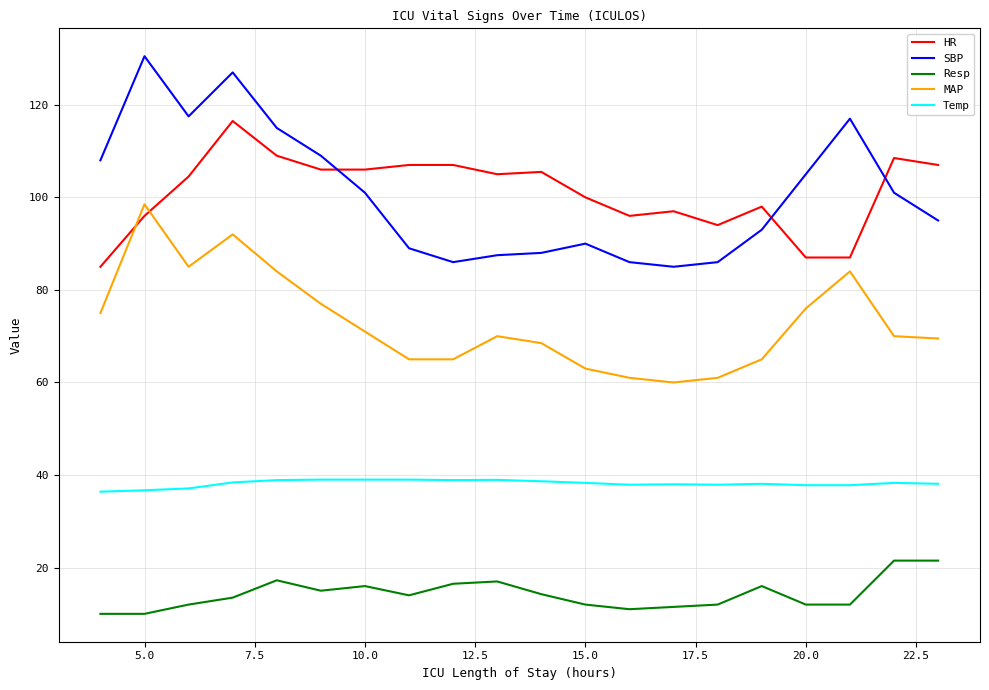

What is the difference between the maximum and second lowest values in the SBP series?

44.5